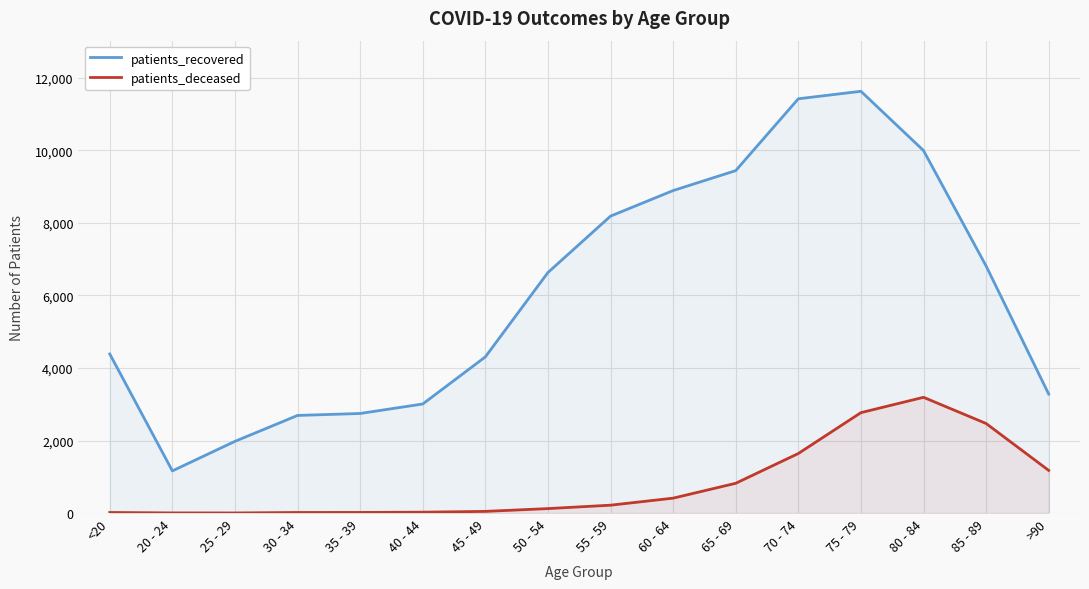

How many lines are shown in the chart?

2